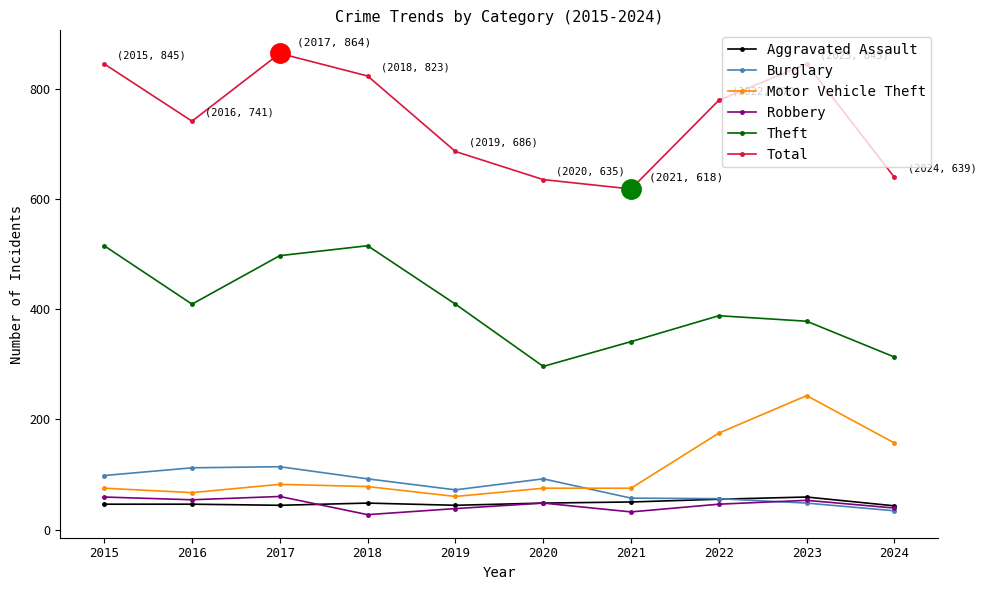

What is the value of the Robbery point at the 9th from the left?

53